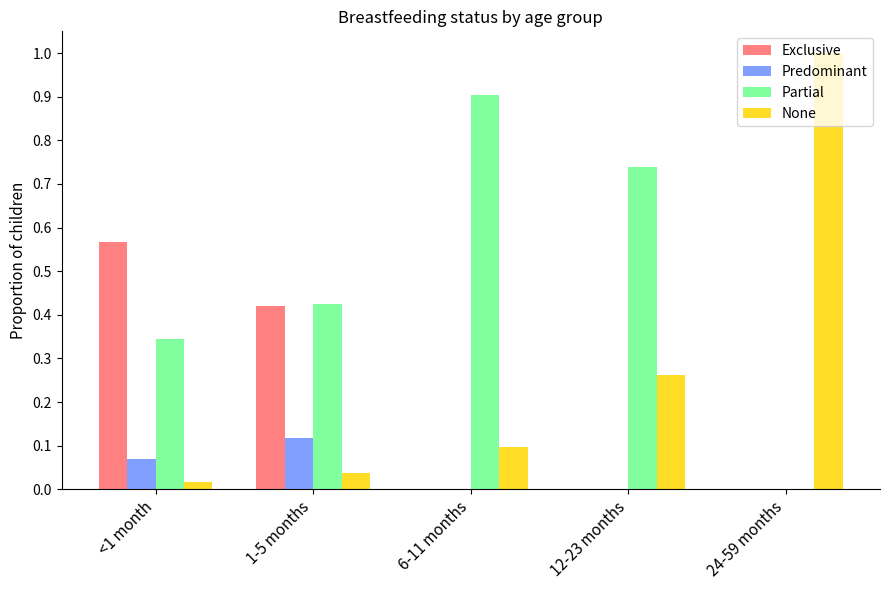

Which series changed the most between <1 month and 24-59 months?

None